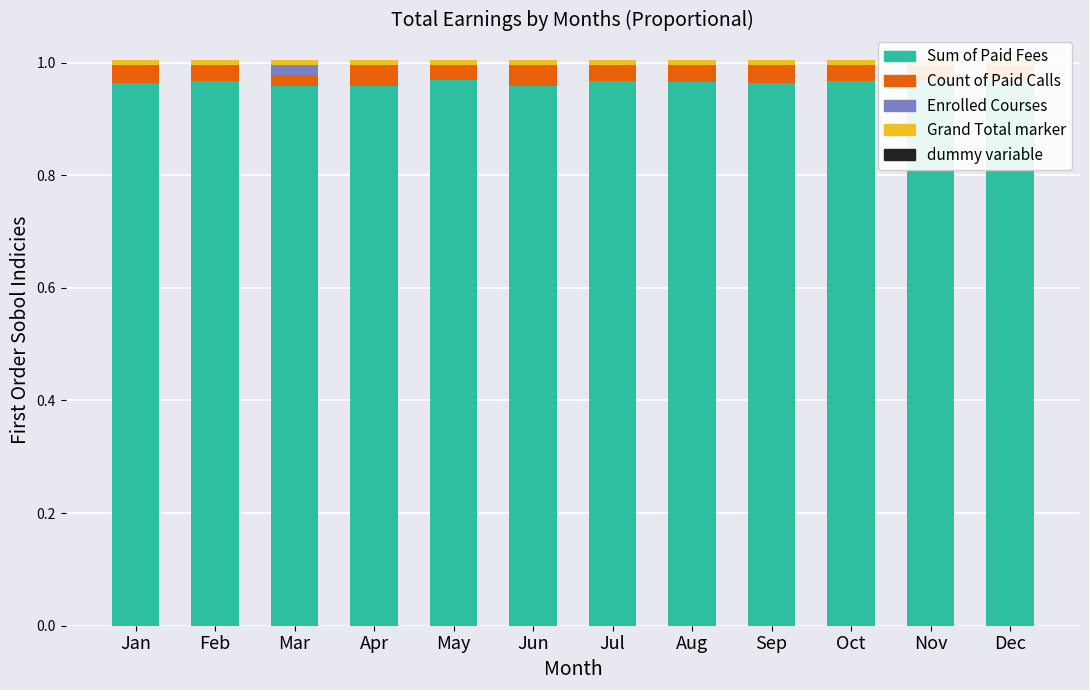

How many bars are there in total?

48